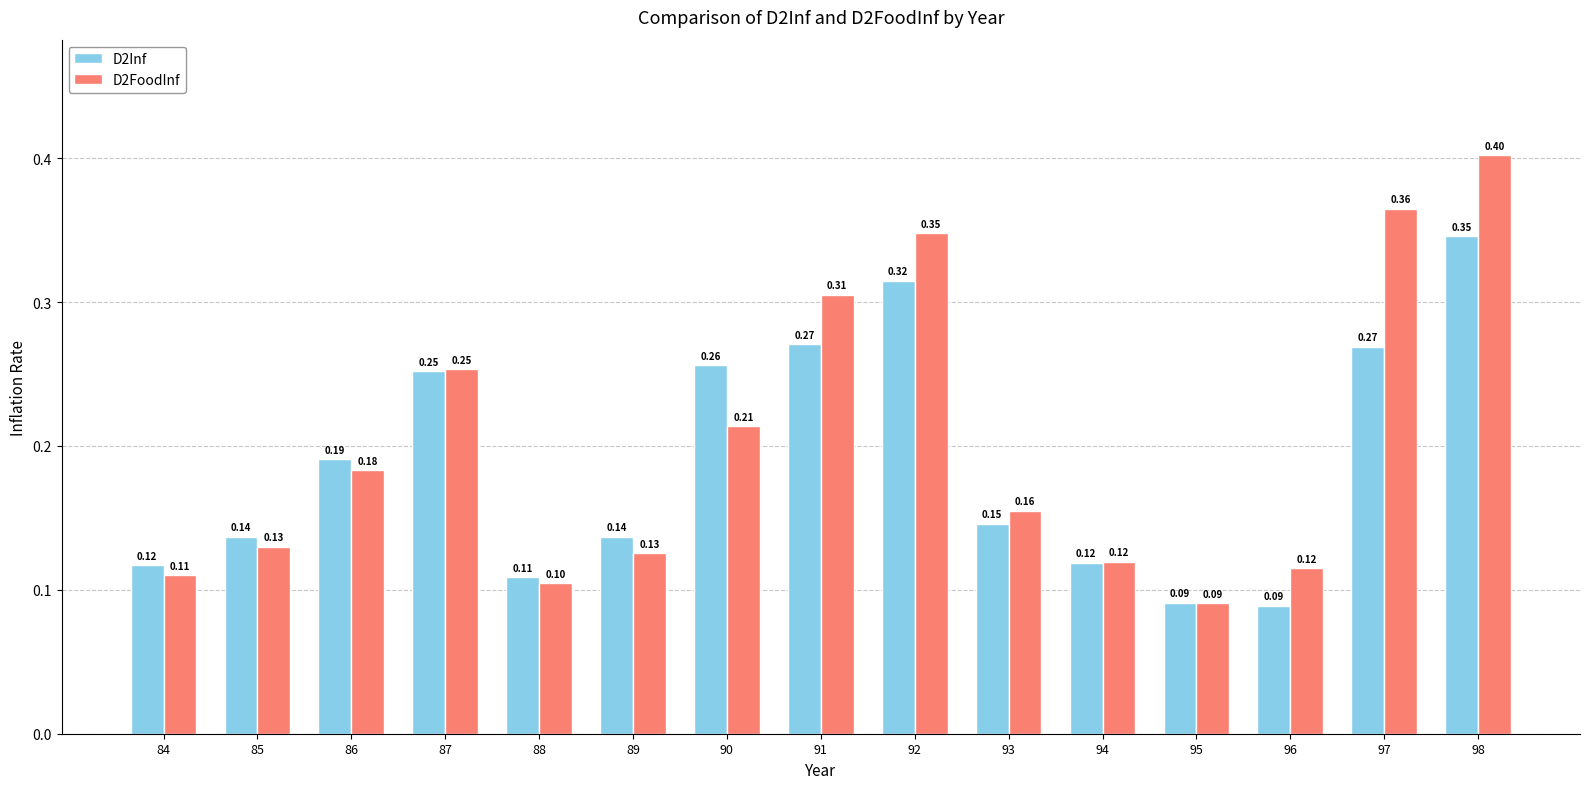

Which series has the largest total across all categories?

D2FoodInf